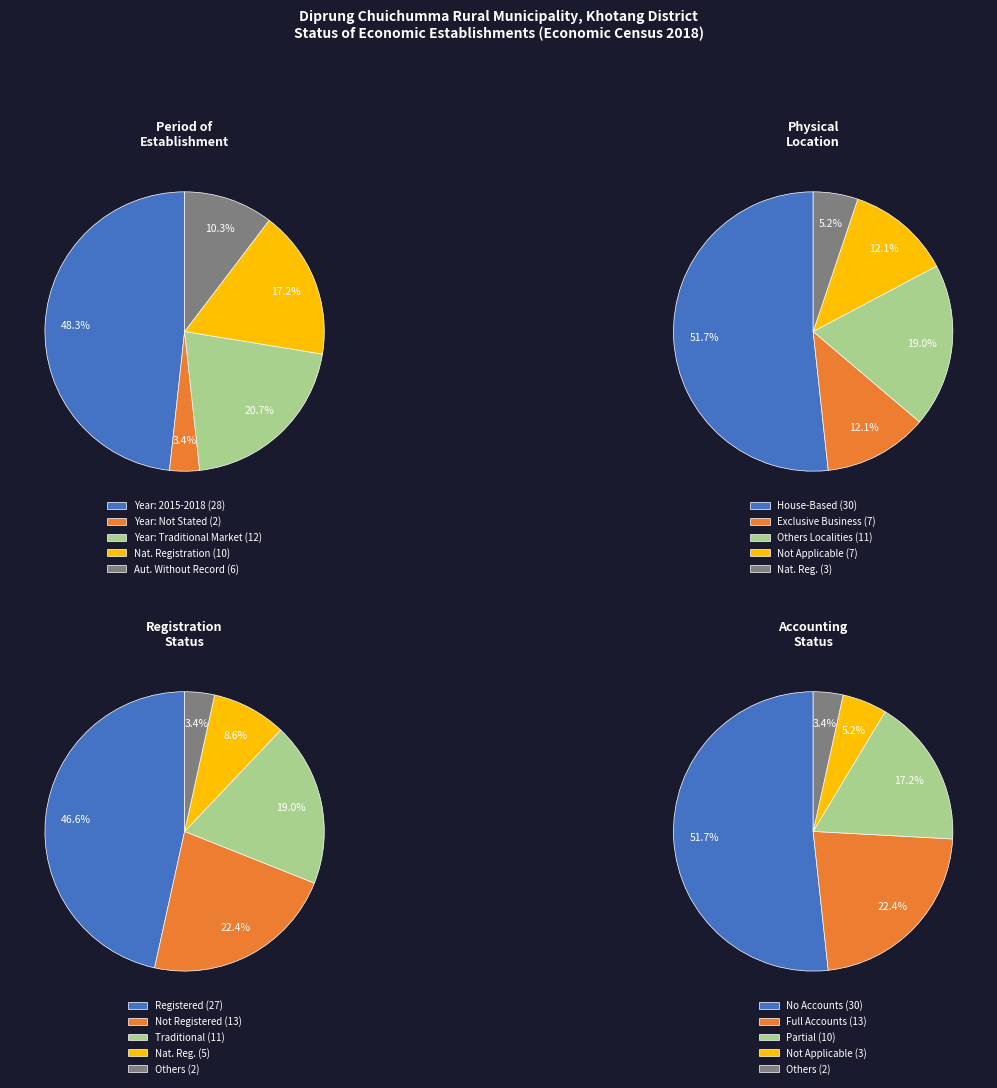

Is there a majority slice in this chart?

No